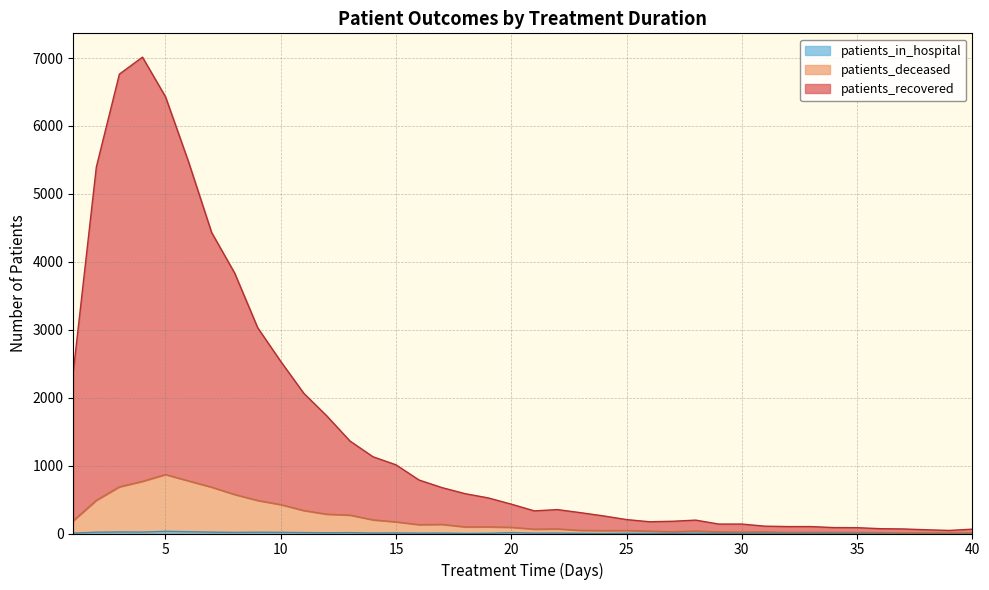

True or false: patients_recovered and patients_in_hospital cross at least once.

False